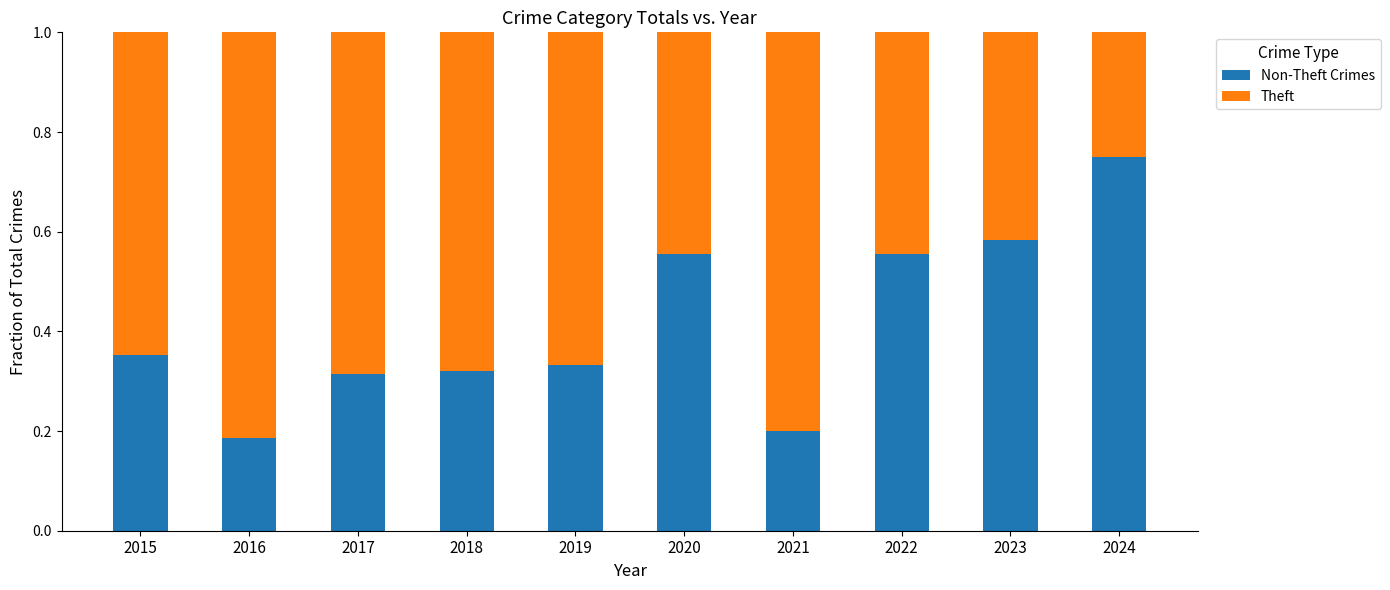

What is the total value across all series at 2017?

1.0